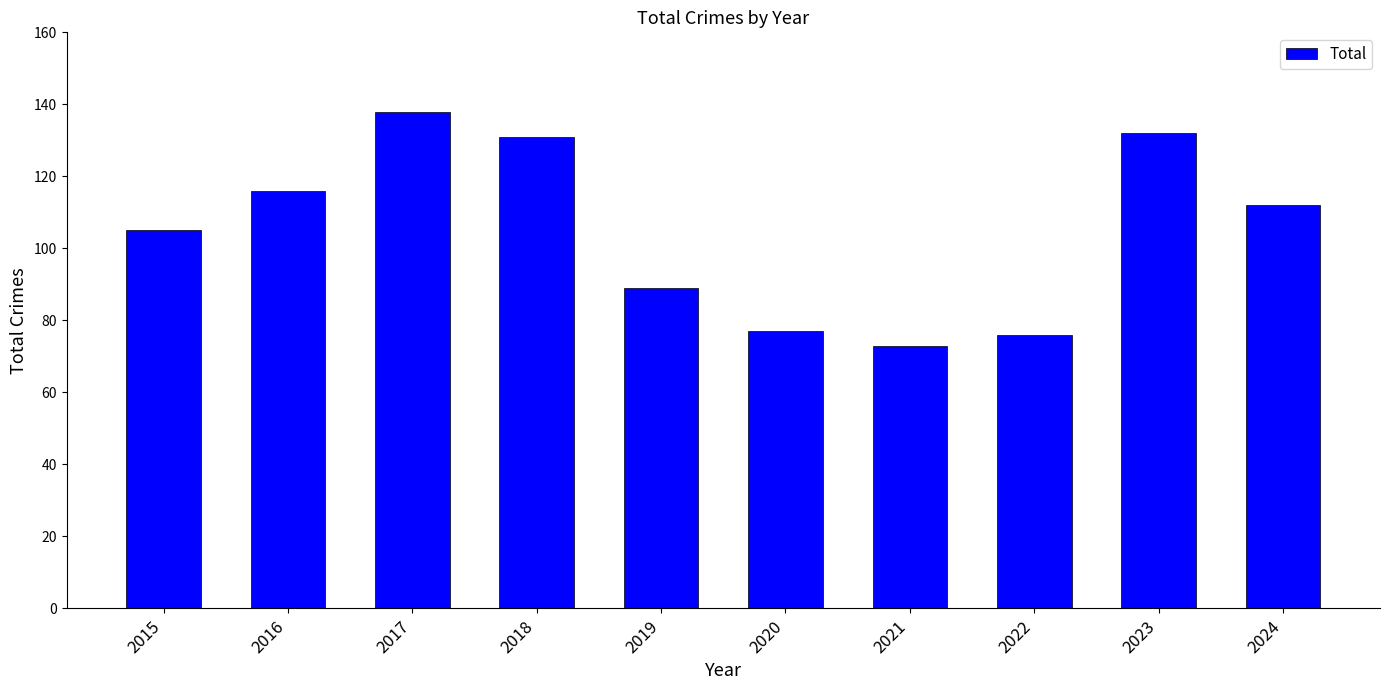

What is the ratio of the value at 2022 to the value at 2019?

0.9